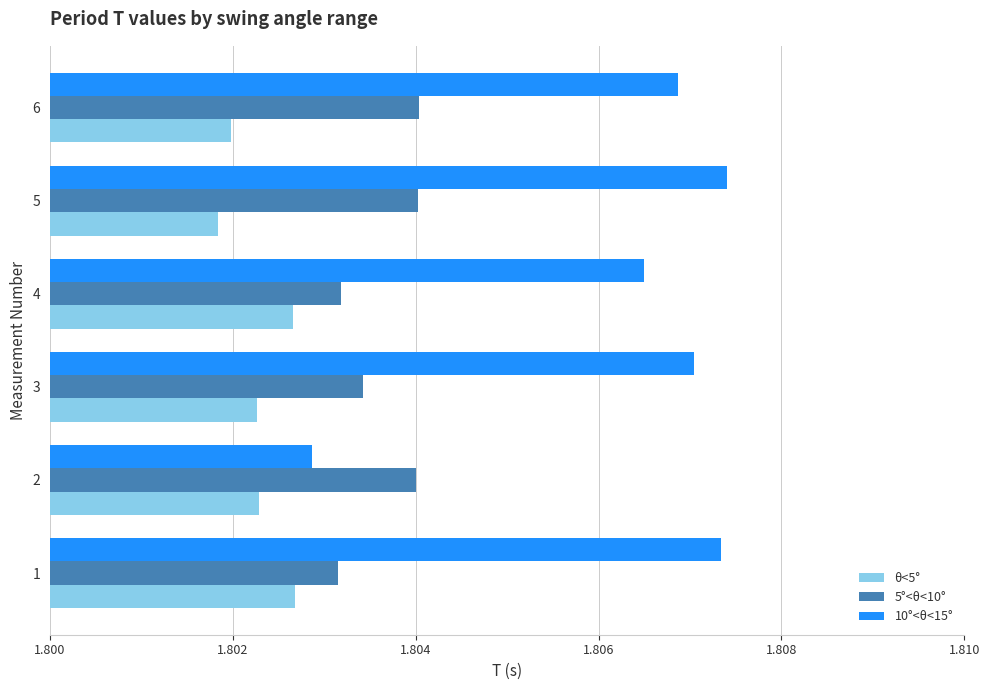

What is the sum of all 10°<θ<15° values?

10.8